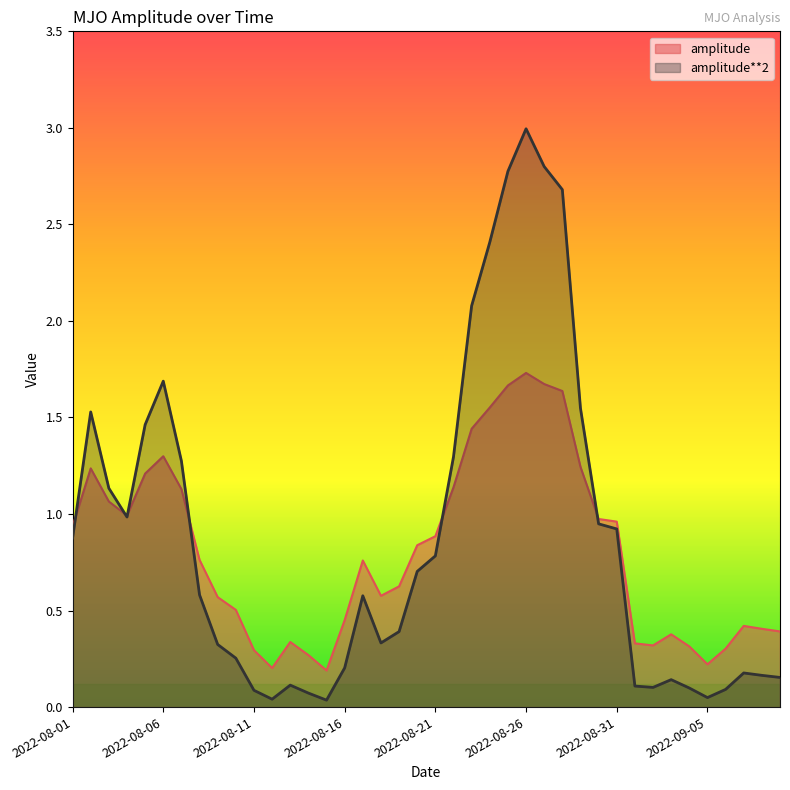

True or false: amplitude has more than 0 interior local peaks.

True